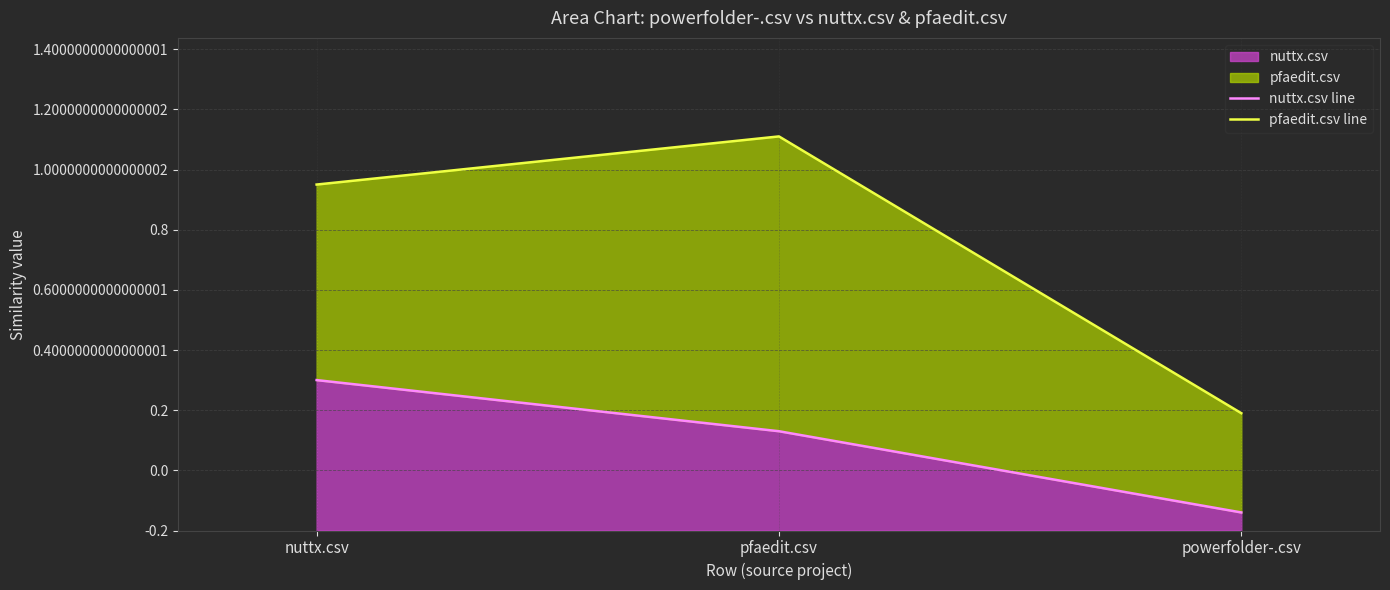

List the series in order of their peak value, highest first.

pfaedit.csv line, nuttx.csv line